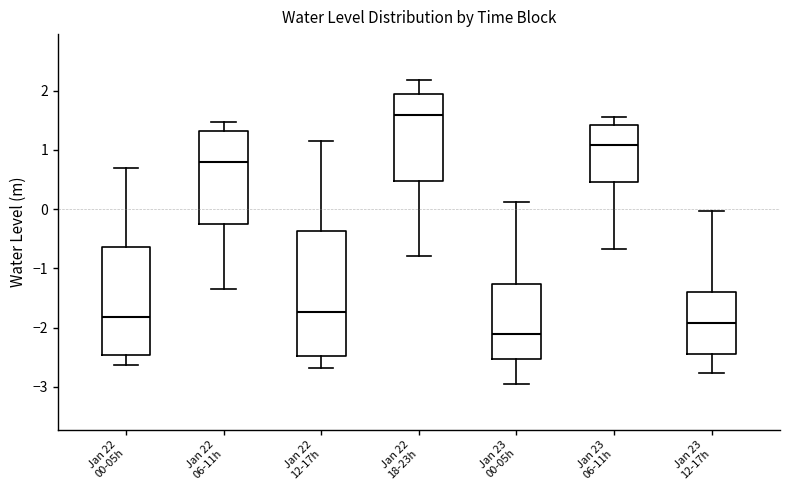

Reading left to right, read every box against the y-axis: the position of its median line, the range the box covers, and the ends of its whiskers. The values are not printed on the chart, so give them approximately, as read against the axis.

Jan 22 00-05h: median -1.8, box -2.5 to -0.6, whiskers -2.6 to 0.7
Jan 22 06-11h: median 0.8, box -0.2 to 1.3, whiskers -1.4 to 1.5
Jan 22 12-17h: median -1.7, box -2.5 to -0.4, whiskers -2.7 to 1.1
Jan 22 18-23h: median 1.6, box 0.5 to 1.9, whiskers -0.8 to 2.2
Jan 23 00-05h: median -2.1, box -2.5 to -1.3, whiskers -3.0 to 0.1
Jan 23 06-11h: median 1.1, box 0.5 to 1.4, whiskers -0.7 to 1.6
Jan 23 12-17h: median -1.9, box -2.4 to -1.4, whiskers -2.8 to 0.0